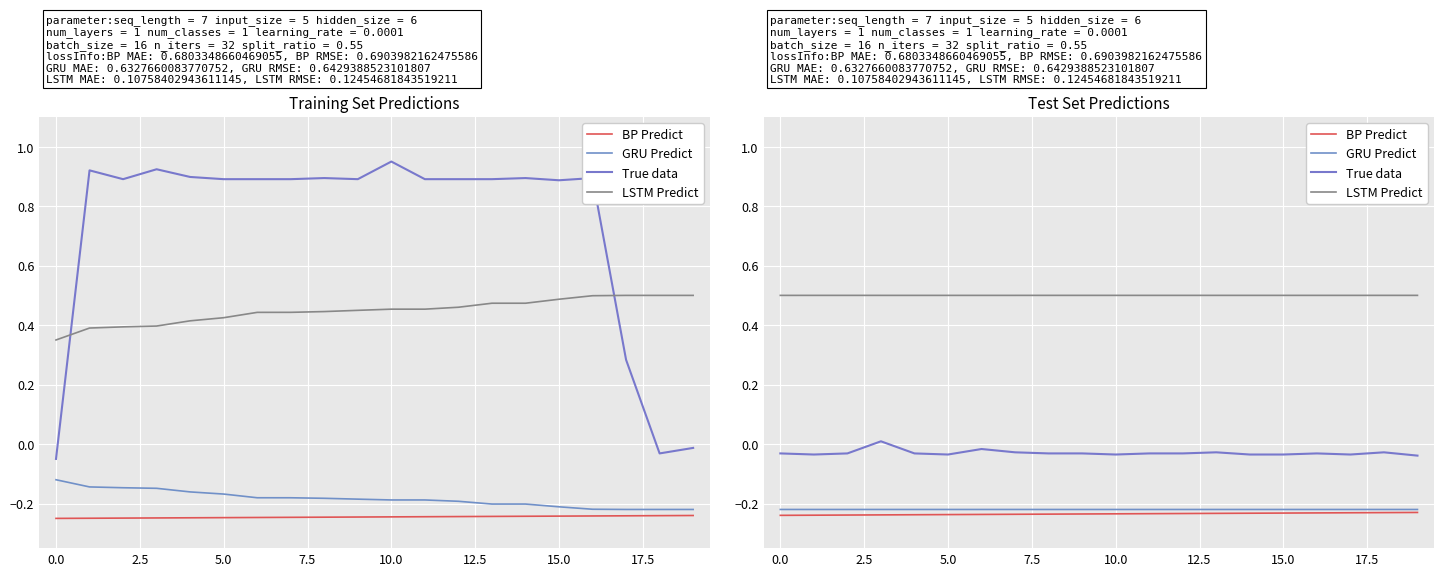

What is the difference between the highest and lowest values at 0.2?

0.7